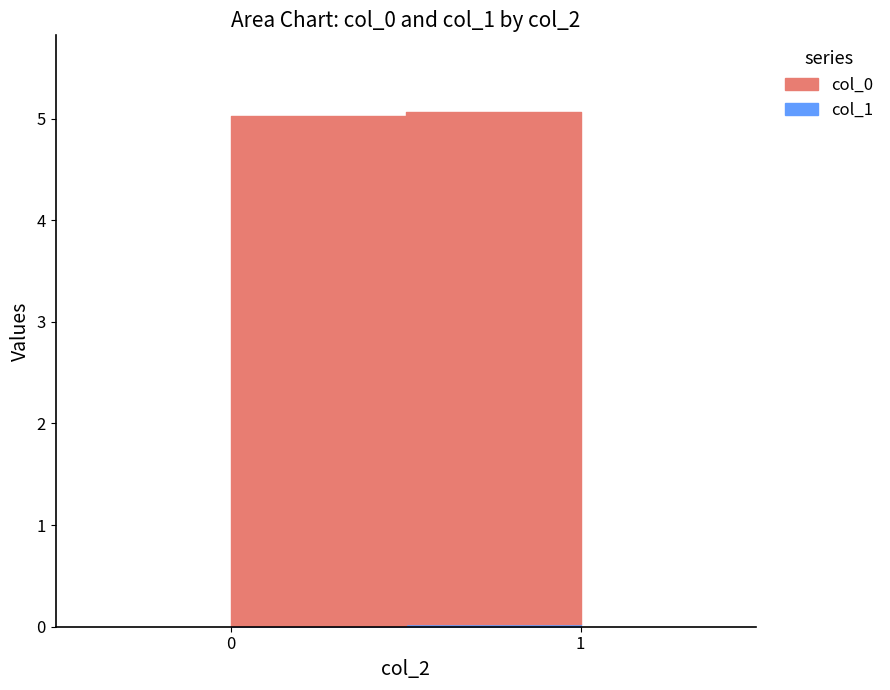

True or false: col_0 has more than 0 interior local peaks.

False